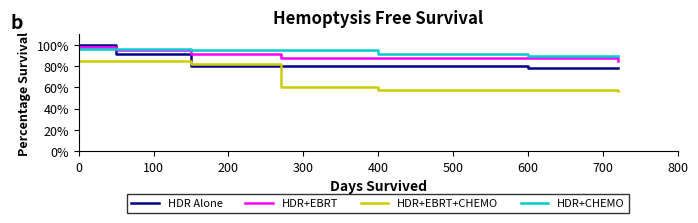

What is the maximum value for HDR+CHEMO?

96